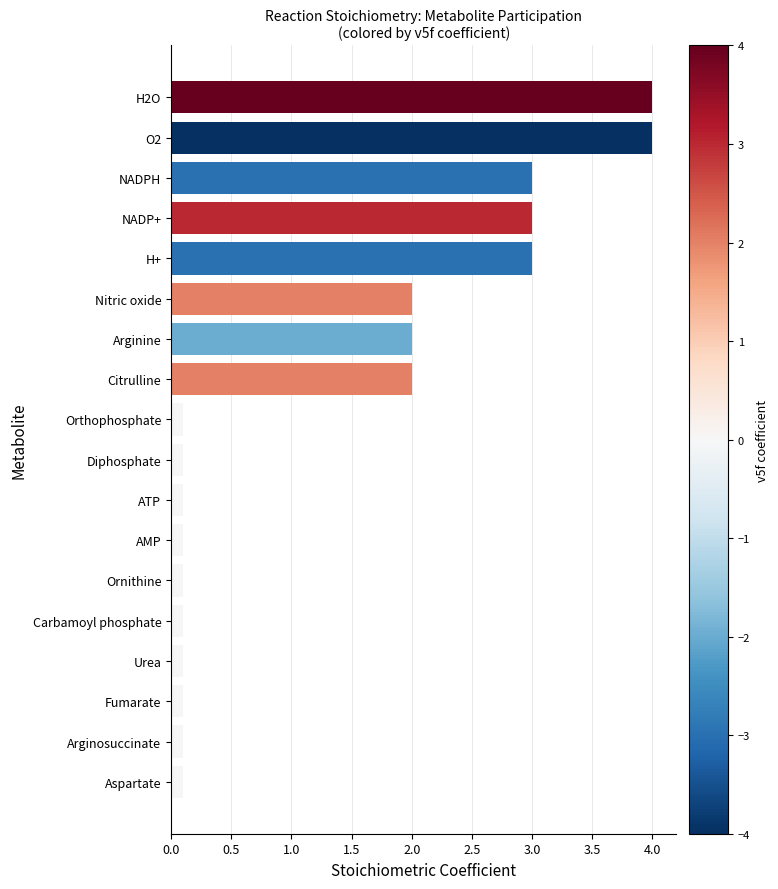

What is the difference between the maximum and second lowest values?

3.9